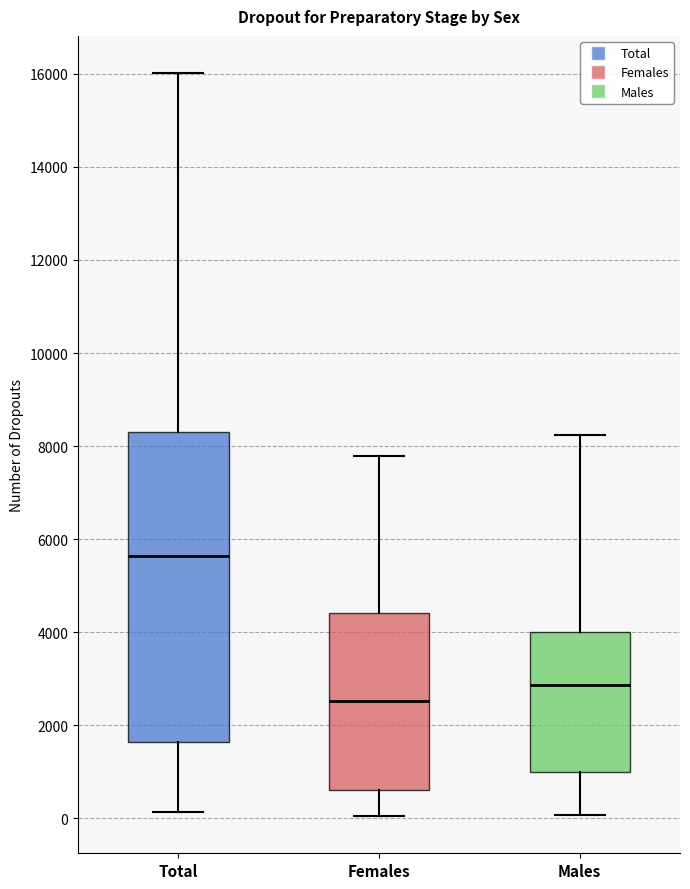

Comparing the boxes themselves (not the whiskers), which one is the tallest?

Total